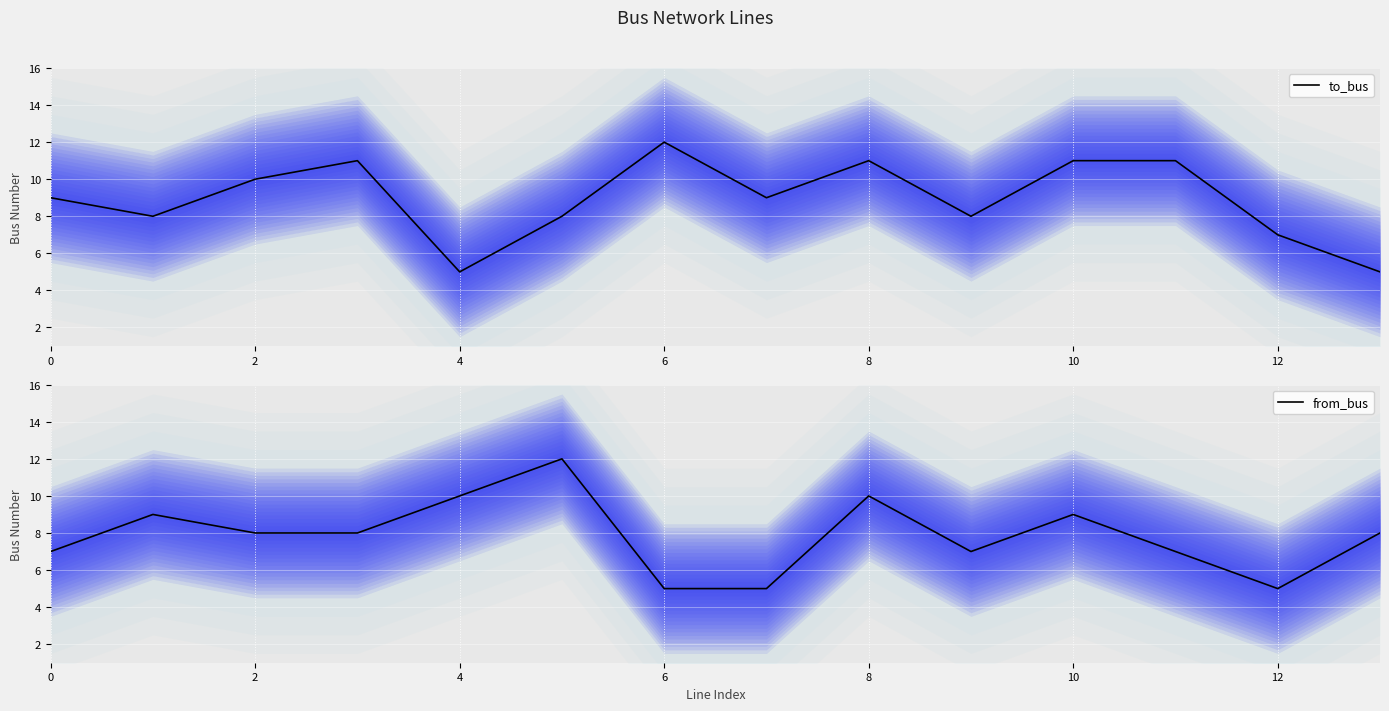

At how many categories does at least one series exceed 5?

14